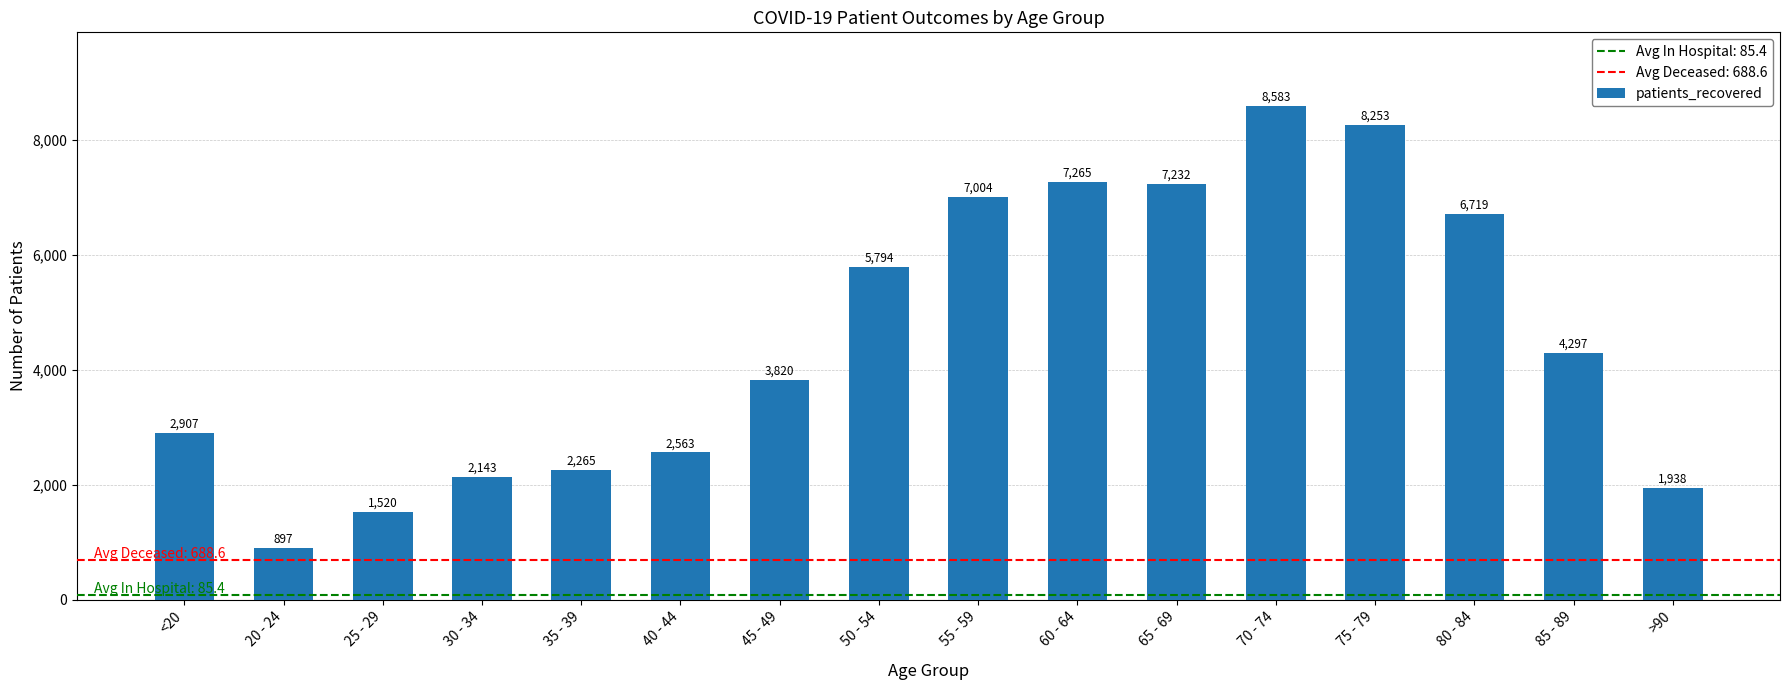

How many categories are shown in the chart?

16